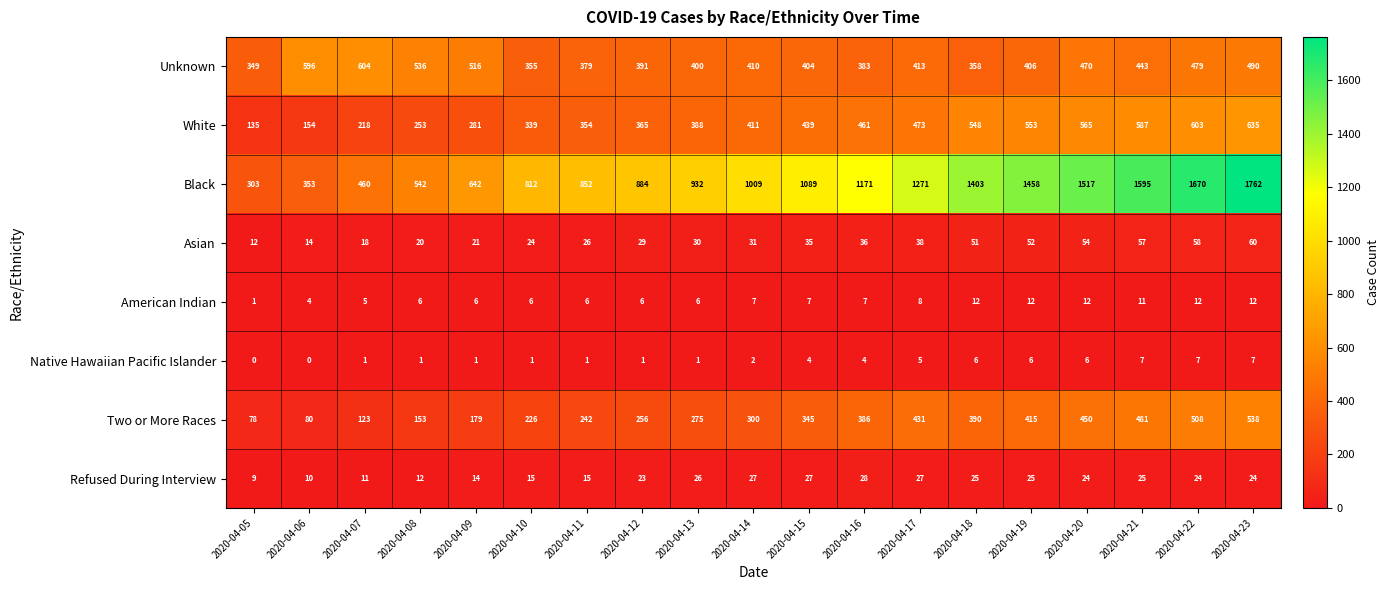

At 2020-04-05, list the series in order from smallest to largest.

Native Hawaiian Pacific Islander, American Indian, Refused During Interview, Asian, Two or More Races, White, Black, Unknown